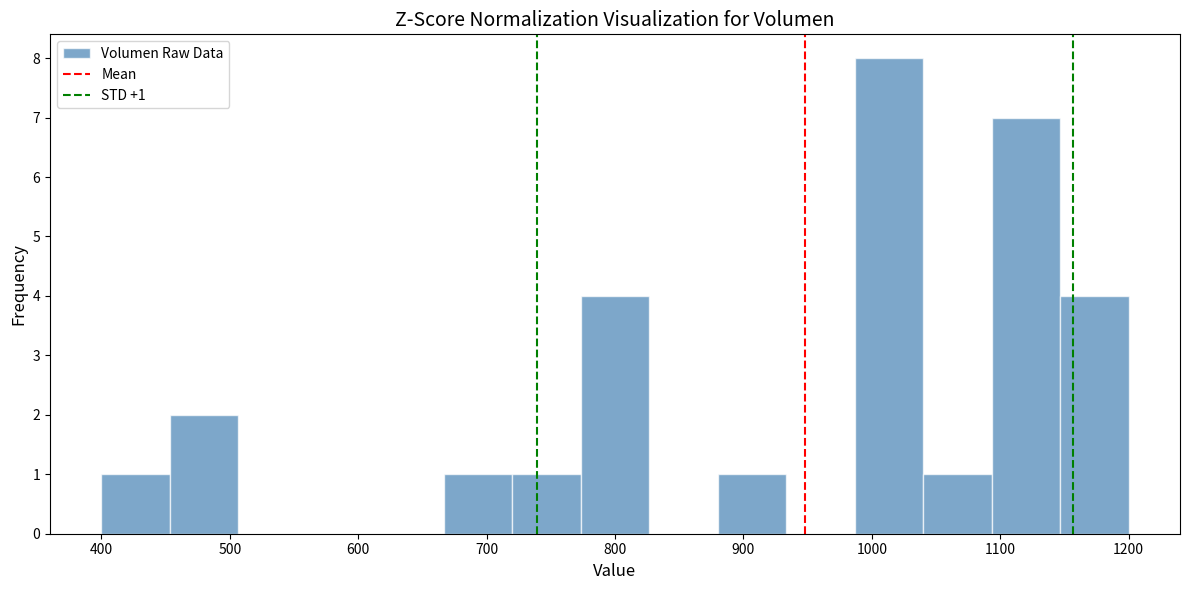

Which range on the x-axis has the tallest bar?

990 to 1040